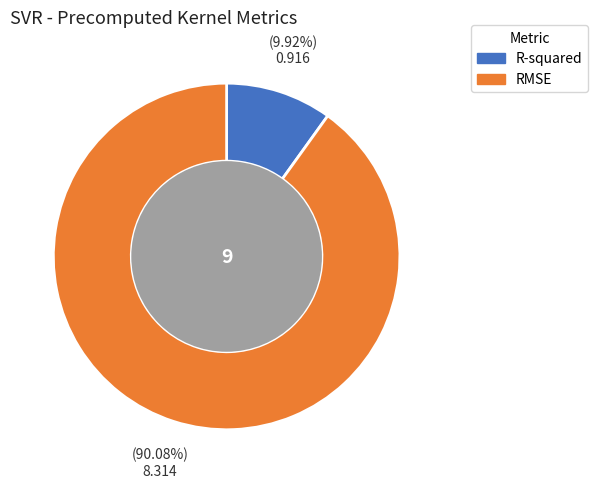

Do RMSE and R-squared together represent more than half of the pie?

Yes